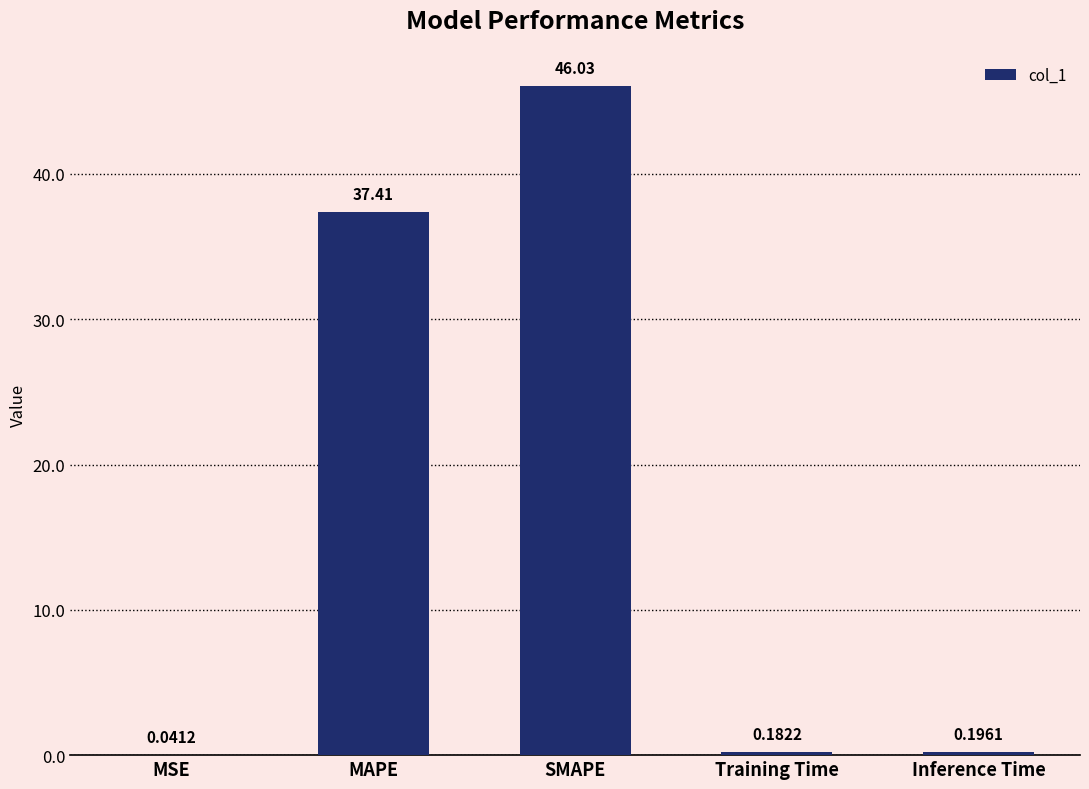

At which category does the chart reach its peak across all series?

SMAPE